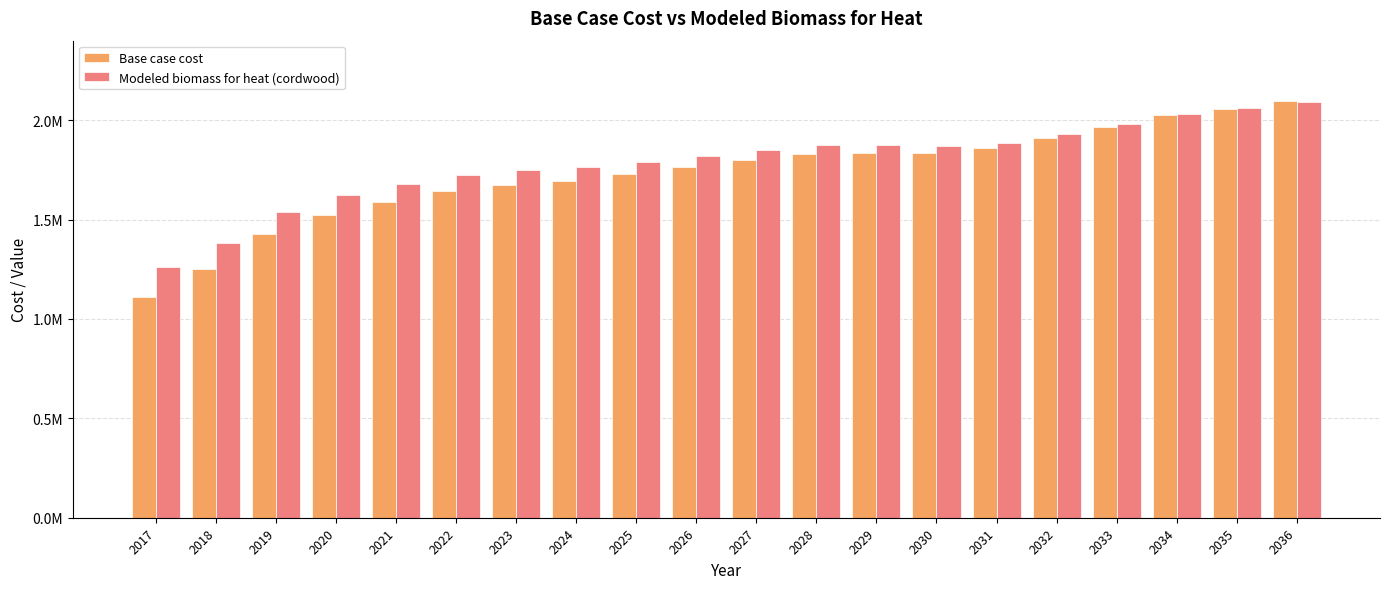

What is the difference between the Base case cost values at 2022 and 2024?

54048.5